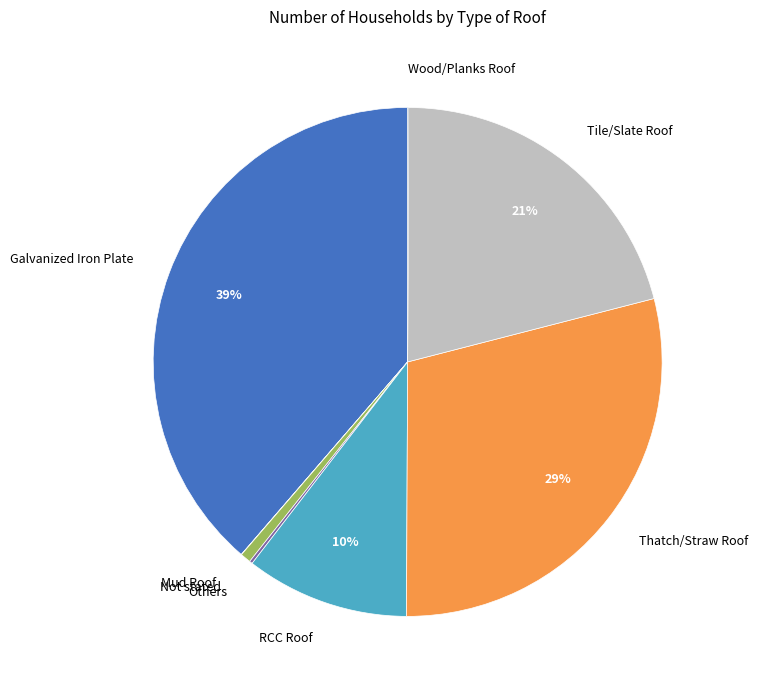

To the nearest percent, what is the average slice percentage?

12%